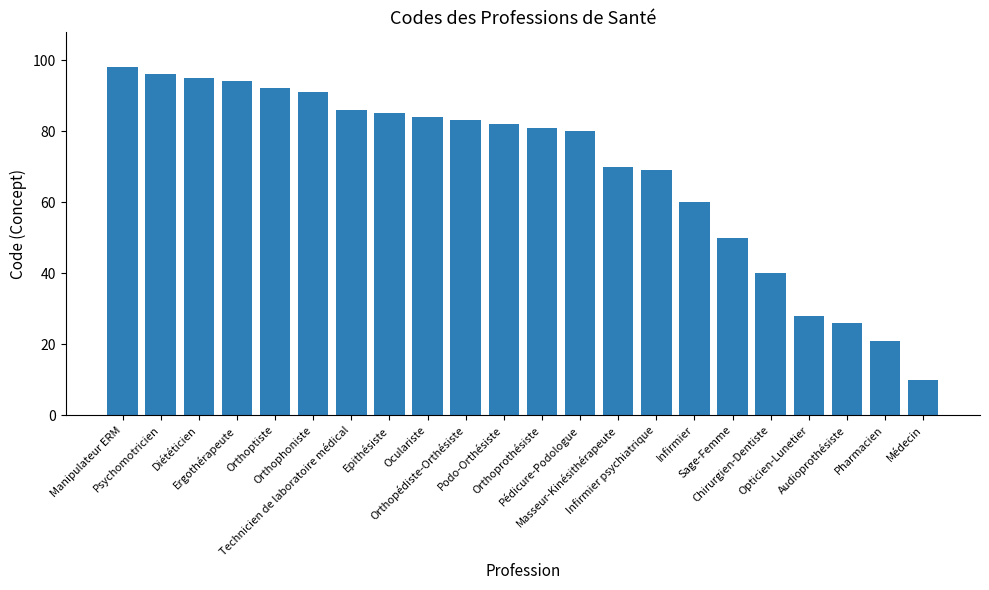

What position from the right is Chirurgien-Dentiste?

5